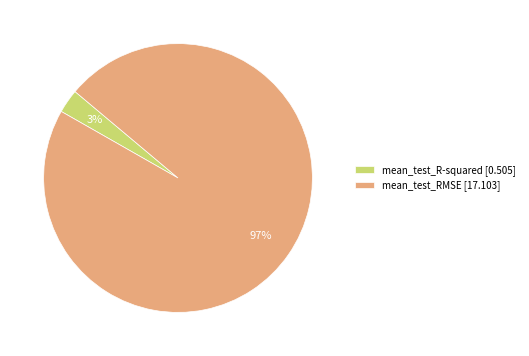

Which slice is the largest?

mean_test_RMSE